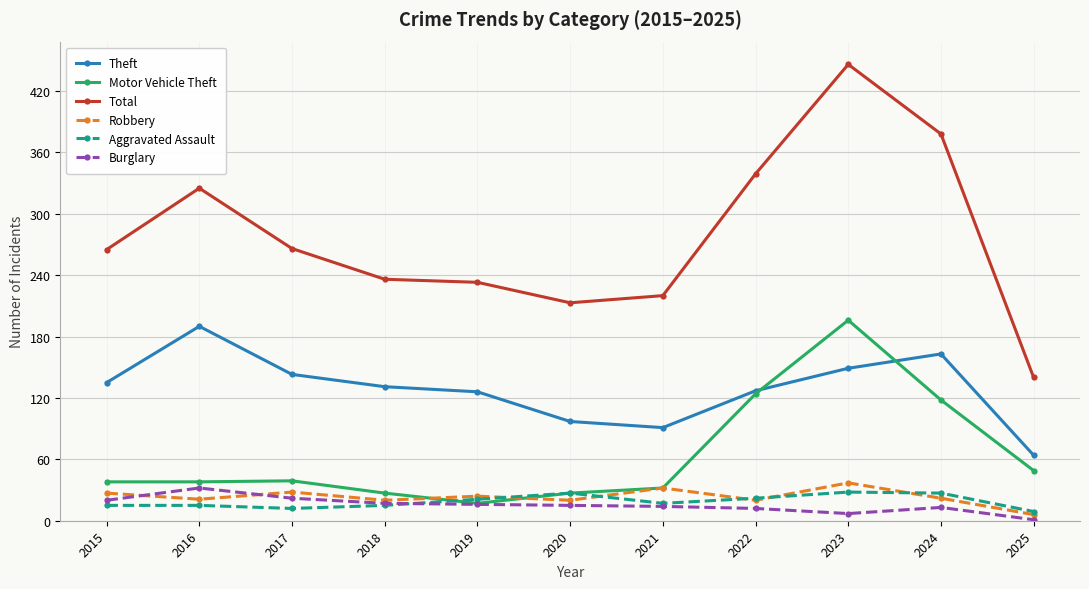

What value does the Robbery series have at 2016, to the nearest 10?

20